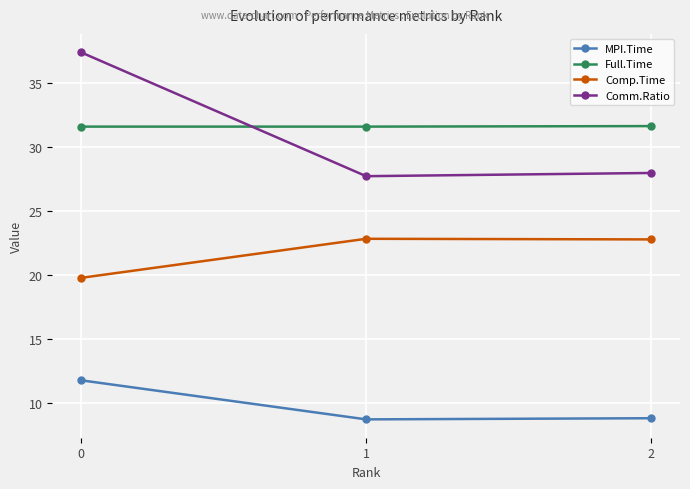

What is the maximum value for Full.Time?

31.6